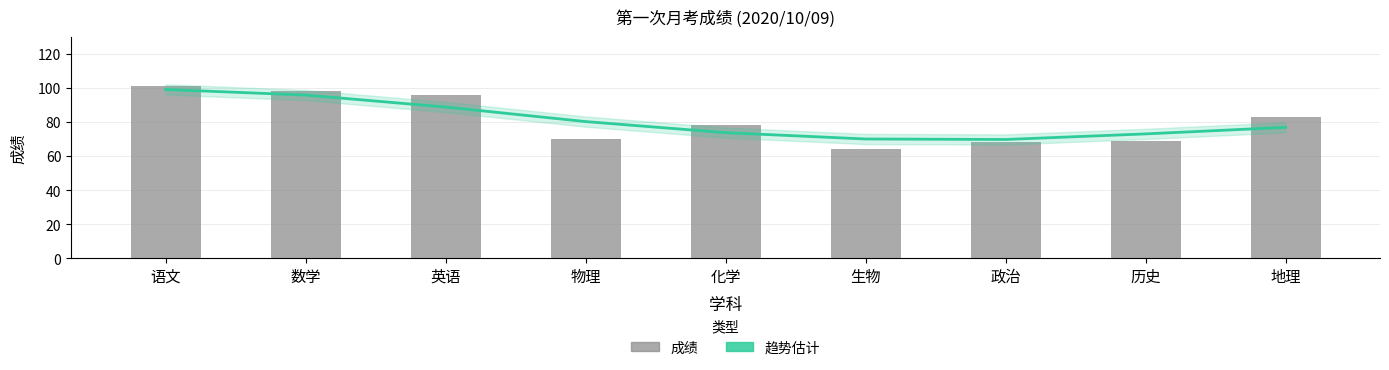

True or false: 成绩 has a value of 163.1 at 数学.

False